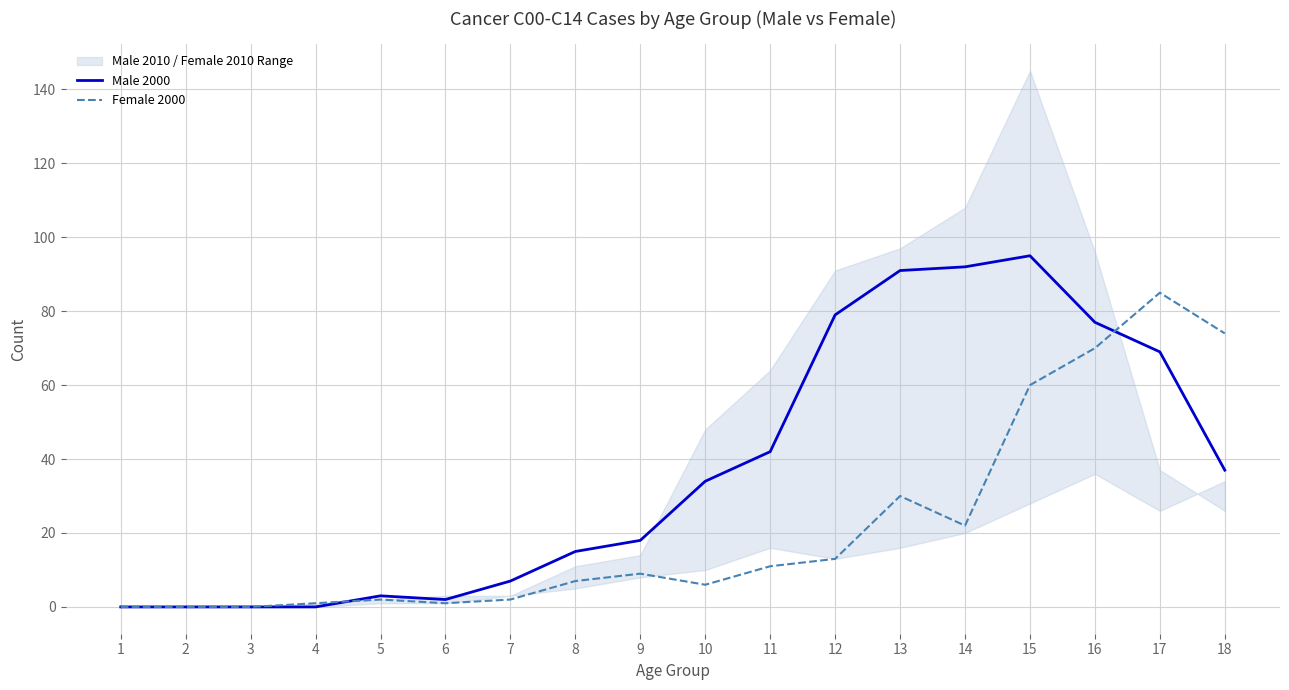

Rank the series by their maximum value, from highest to lowest.

Male 2000, Female 2000